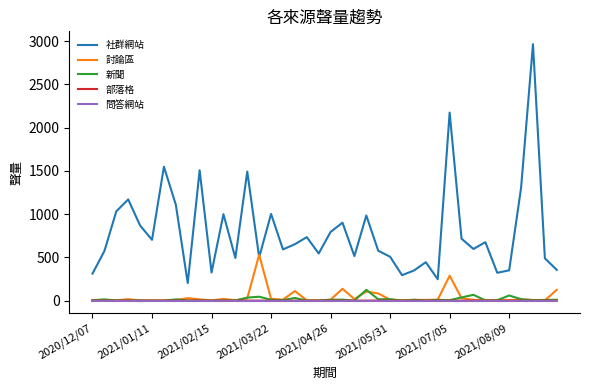

What is the difference between the maximum and minimum values in the 新聞 series?

125